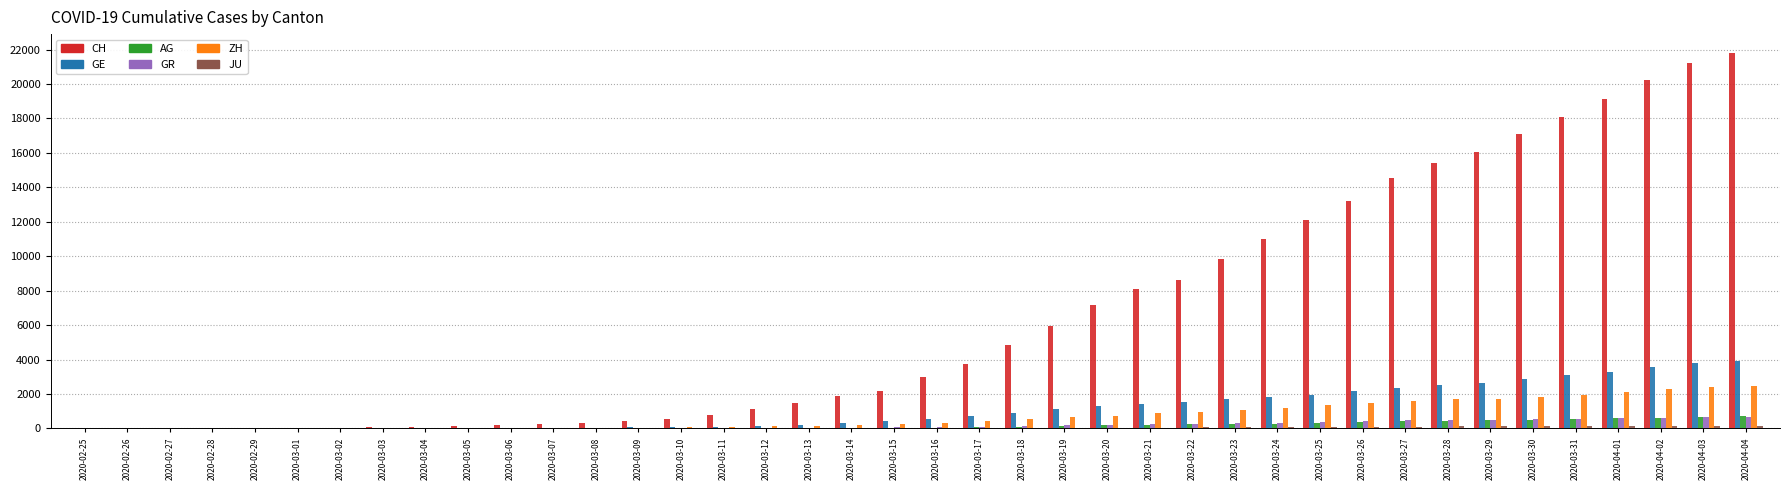

Which series has the widest spread of values?

CH